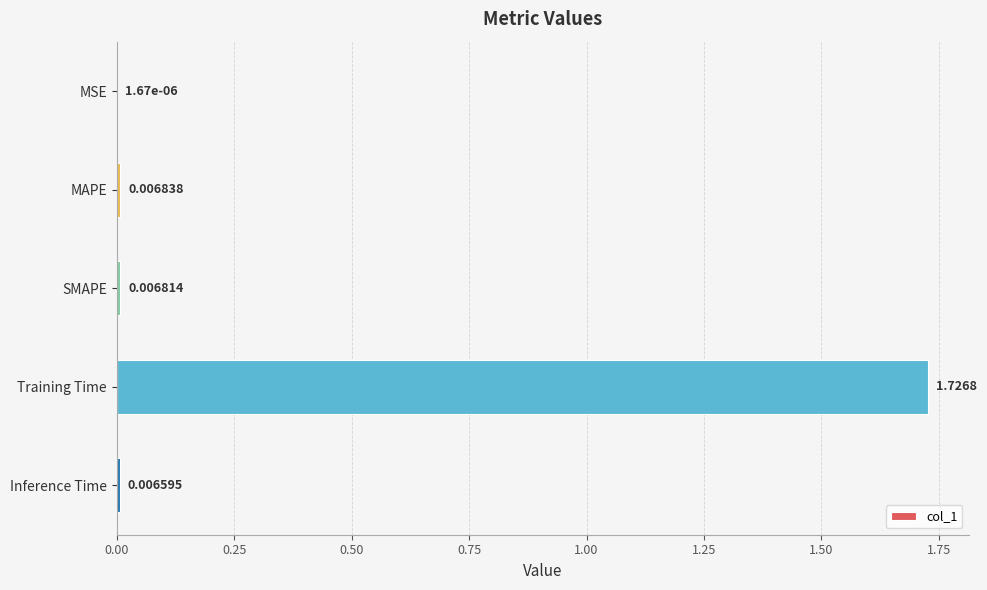

Between MAPE and SMAPE, which is larger?

MAPE